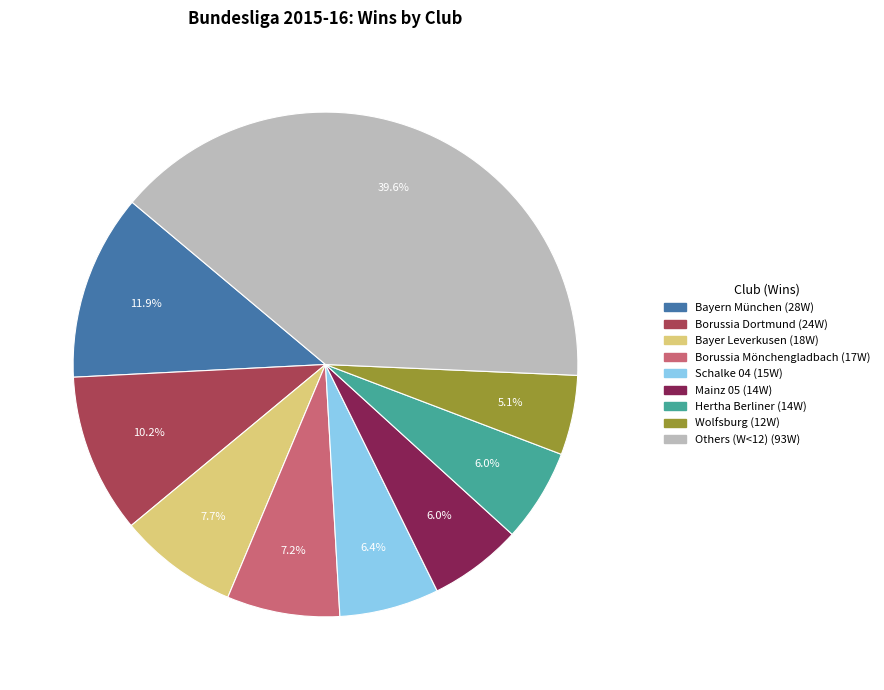

Is there a majority slice in this chart?

No